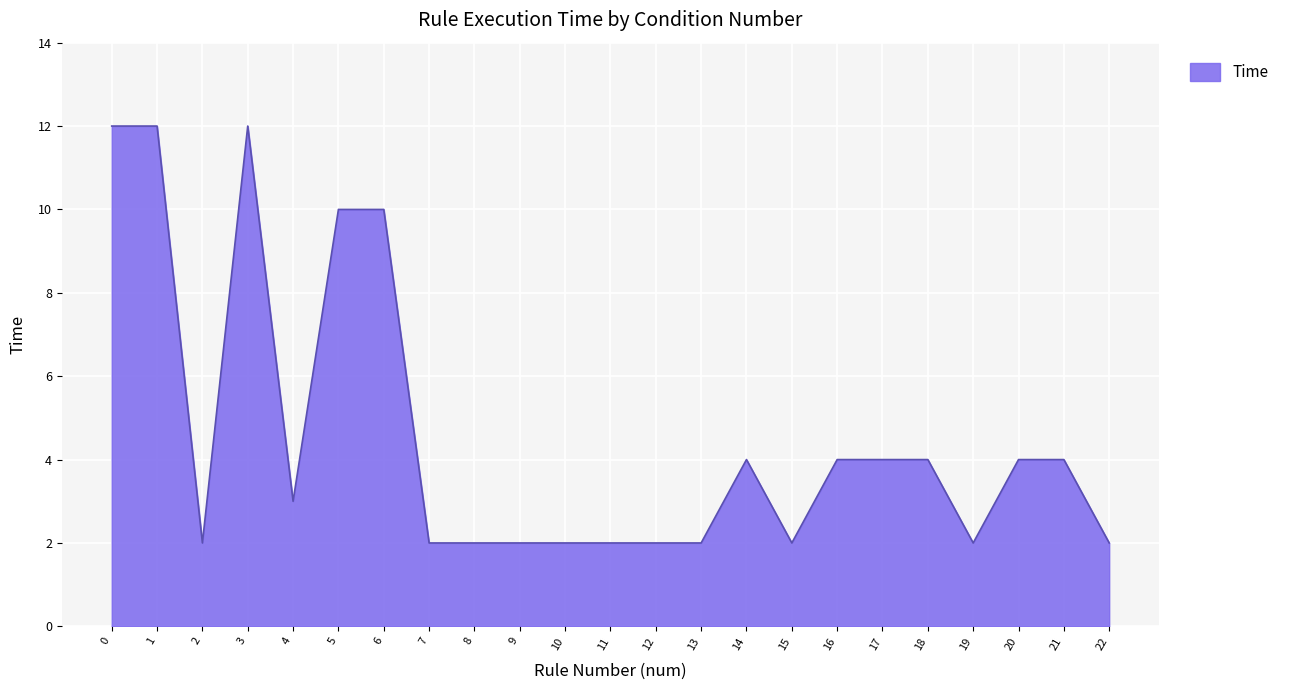

The chart shows a value of 12 at 3. True or false?

True